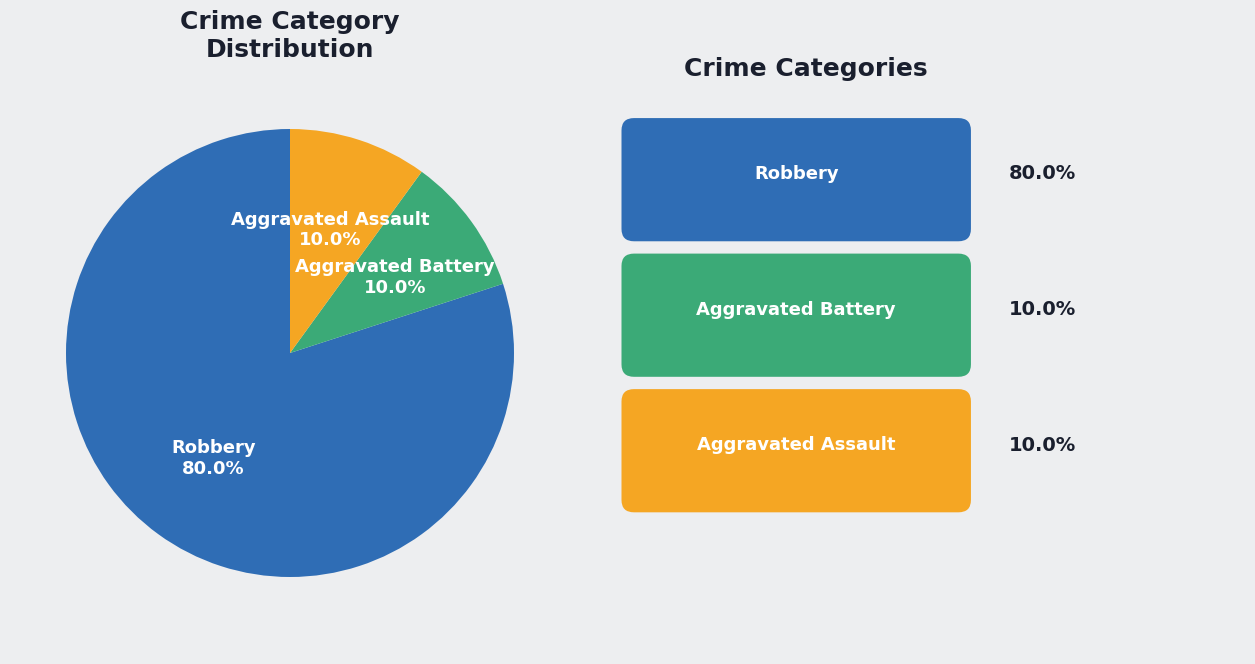

Is there any slice that represents more than half of the pie?

Yes